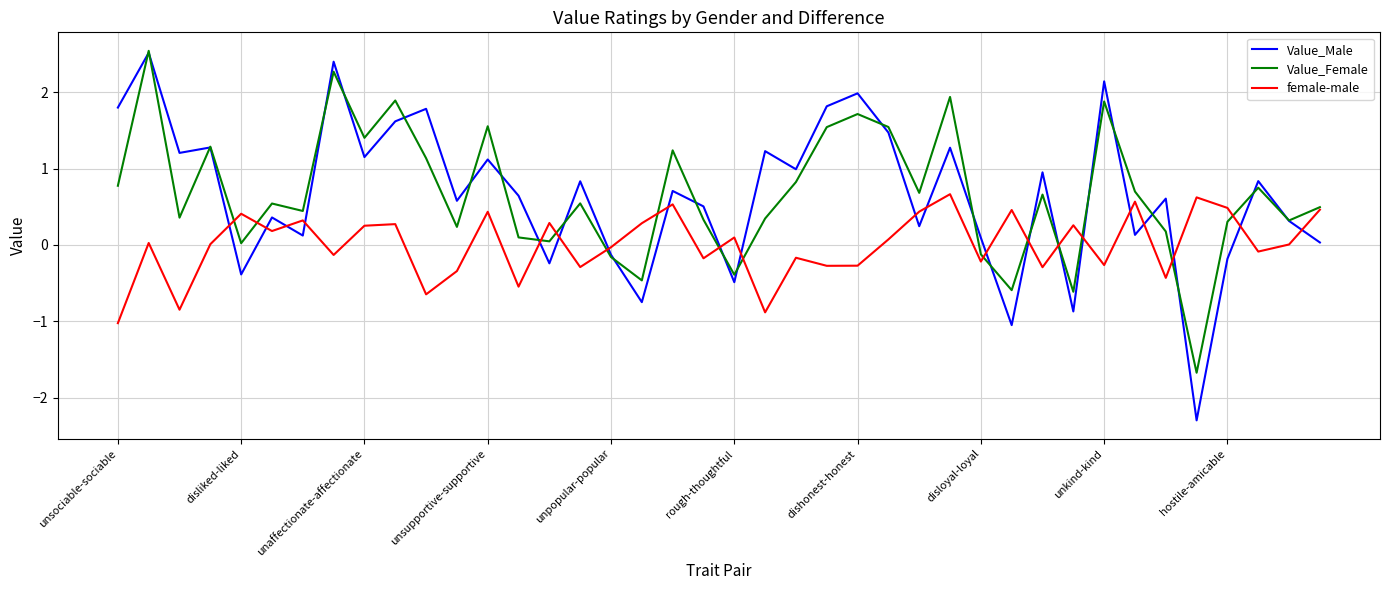

What is the minimum value shown in the chart?

-2.3